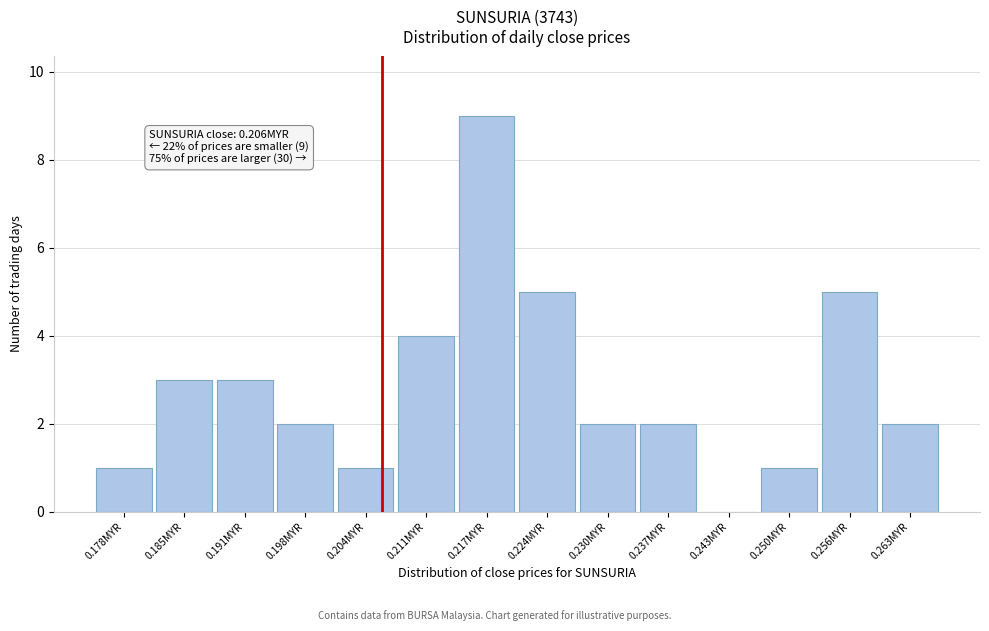

Over which range of the x-axis is the bar tallest?

0.214 to 0.221